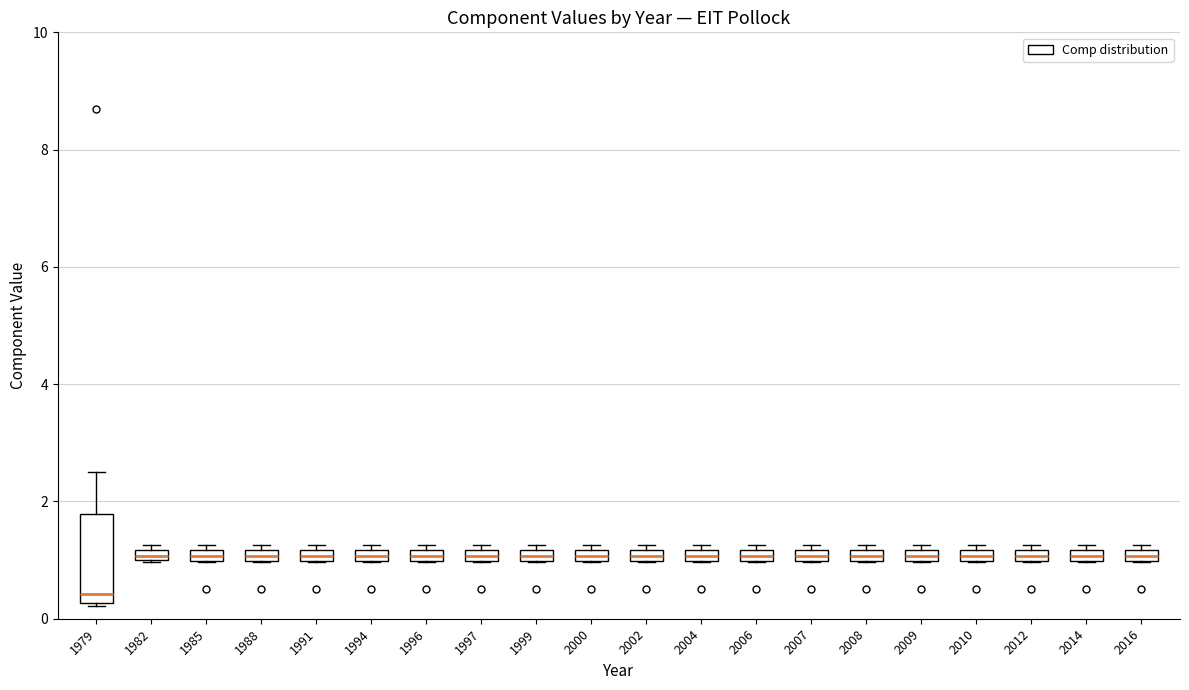

Comparing the boxes themselves (not the whiskers), which one is the tallest?

1979